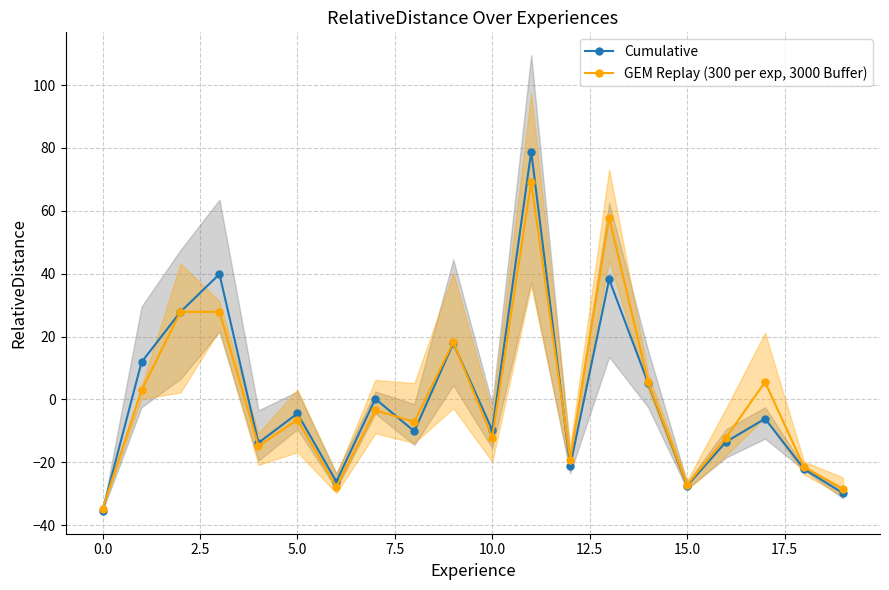

How many interior local valleys does the GEM Replay (300 per exp, 3000 Buffer) series have?

6